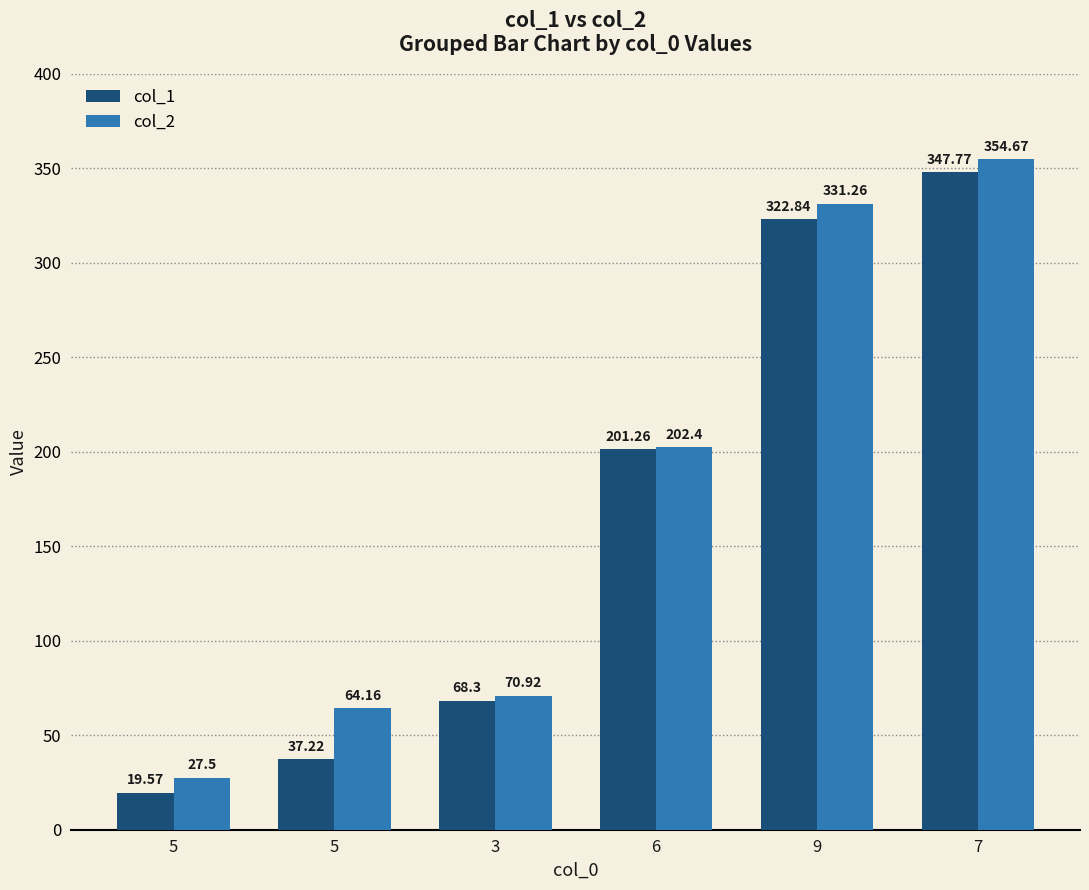

Are the bars horizontal?

No